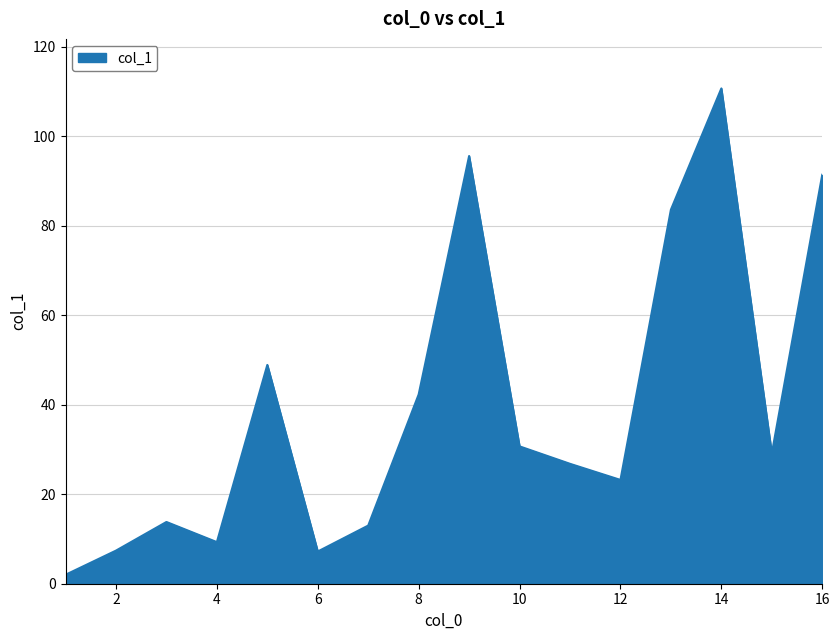

How many lines are shown in the chart?

1